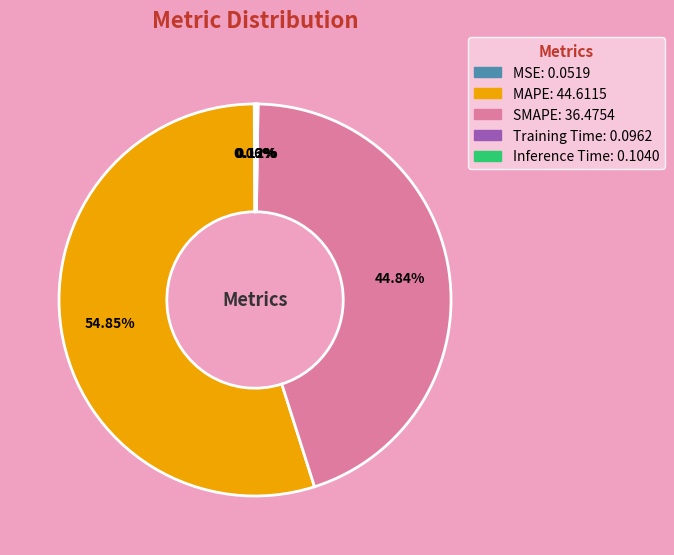

What is the majority slice?

MAPE